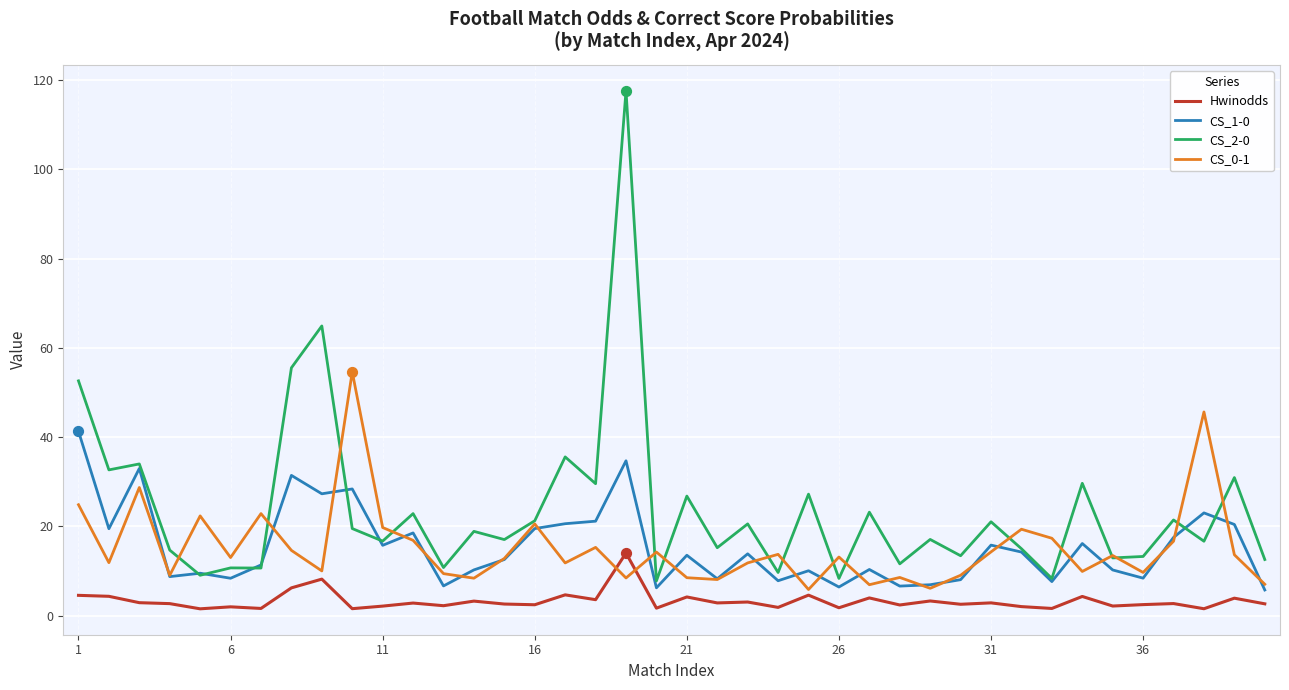

Which series has the largest total across all categories?

CS_2-0